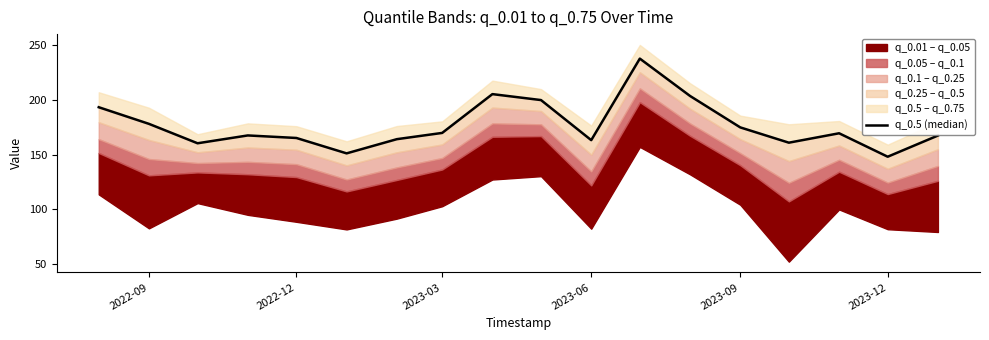

At which label is the value closest to 192?

2022-09